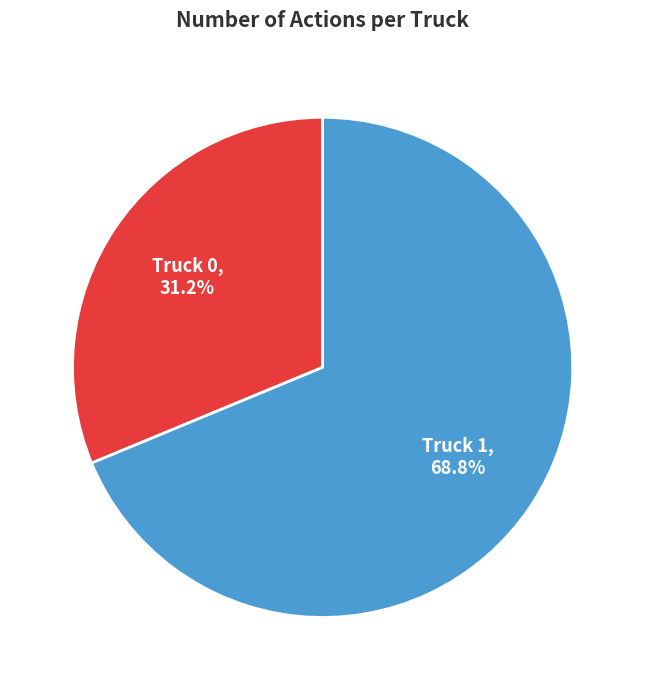

True or false: Truck 1 accounts for 60% of the total.

False